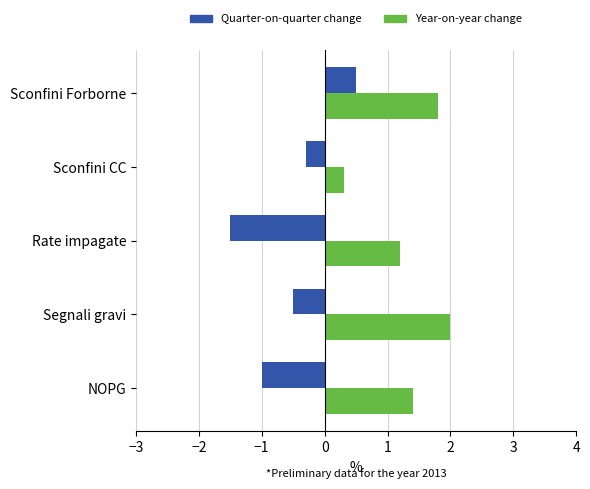

Where is Year-on-year change nearest to the value 1?

Rate impagate